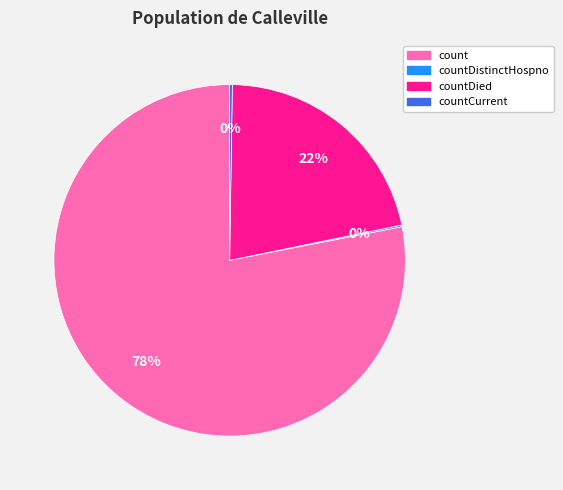

To the nearest percent, what is the average slice percentage?

25%